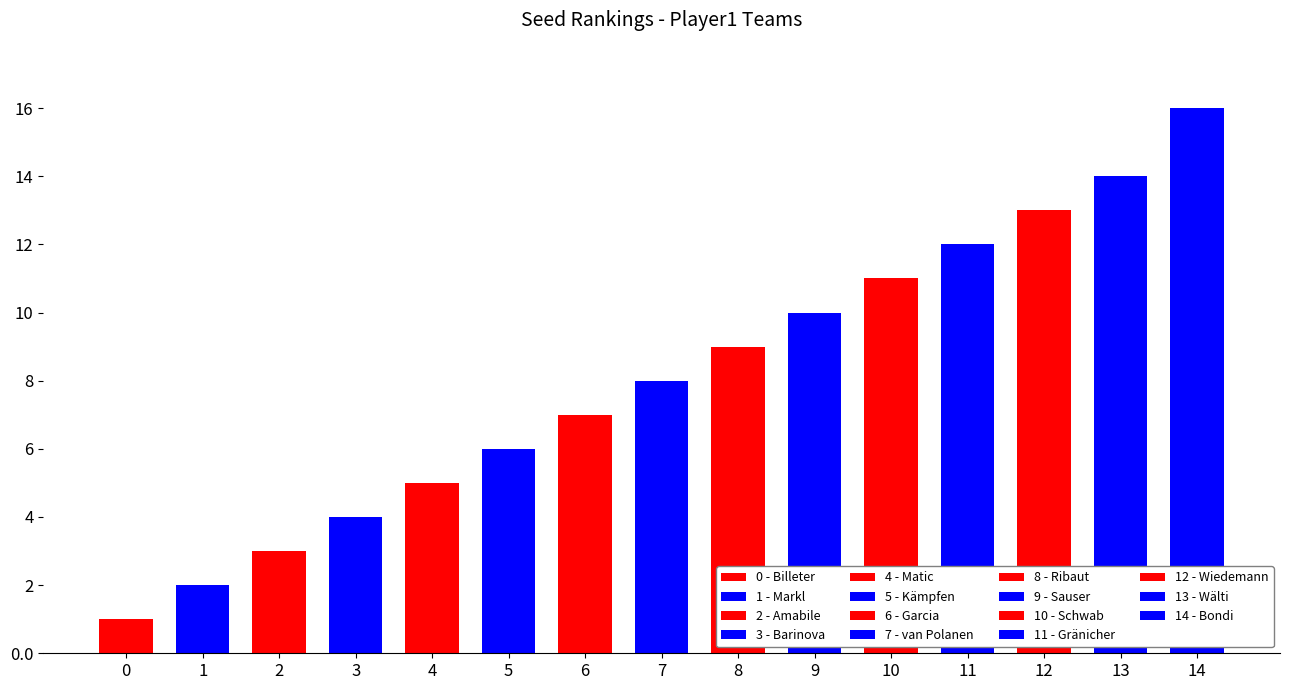

At which label is the value closest to 8?

van Polanen